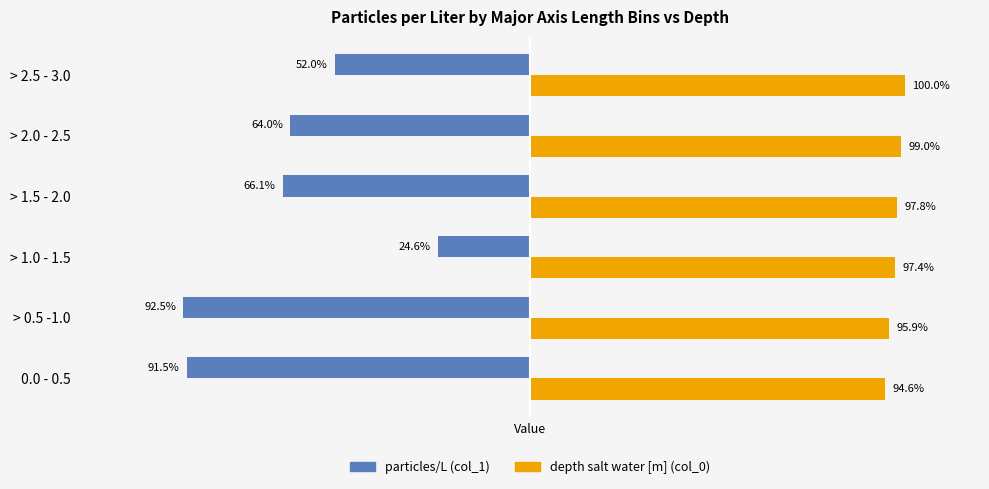

What are all the series names shown in the legend?

particles/L (col_1), depth salt water [m] (col_0)